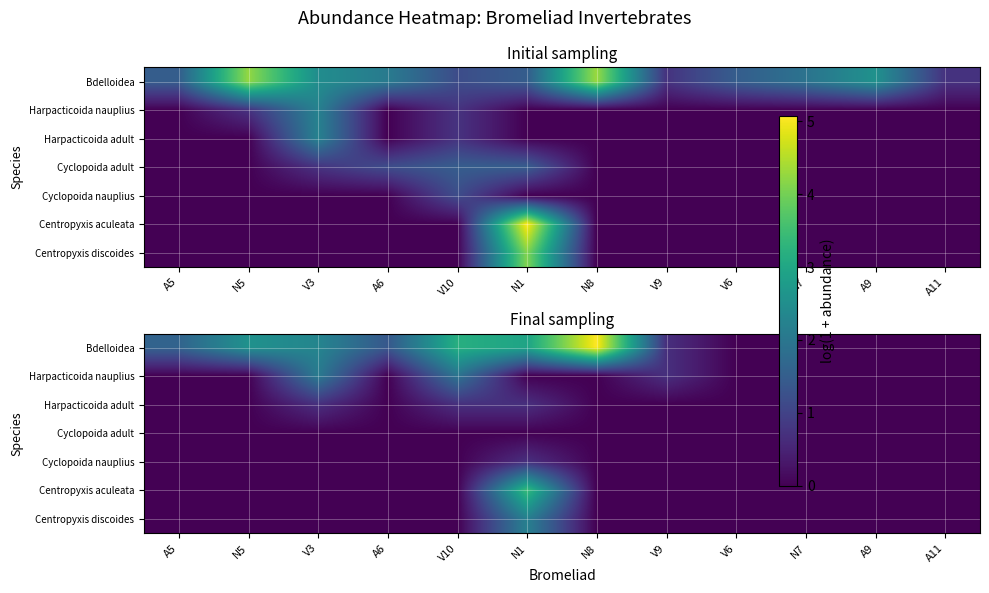

Which series has the largest total across all categories?

Bdelloidea